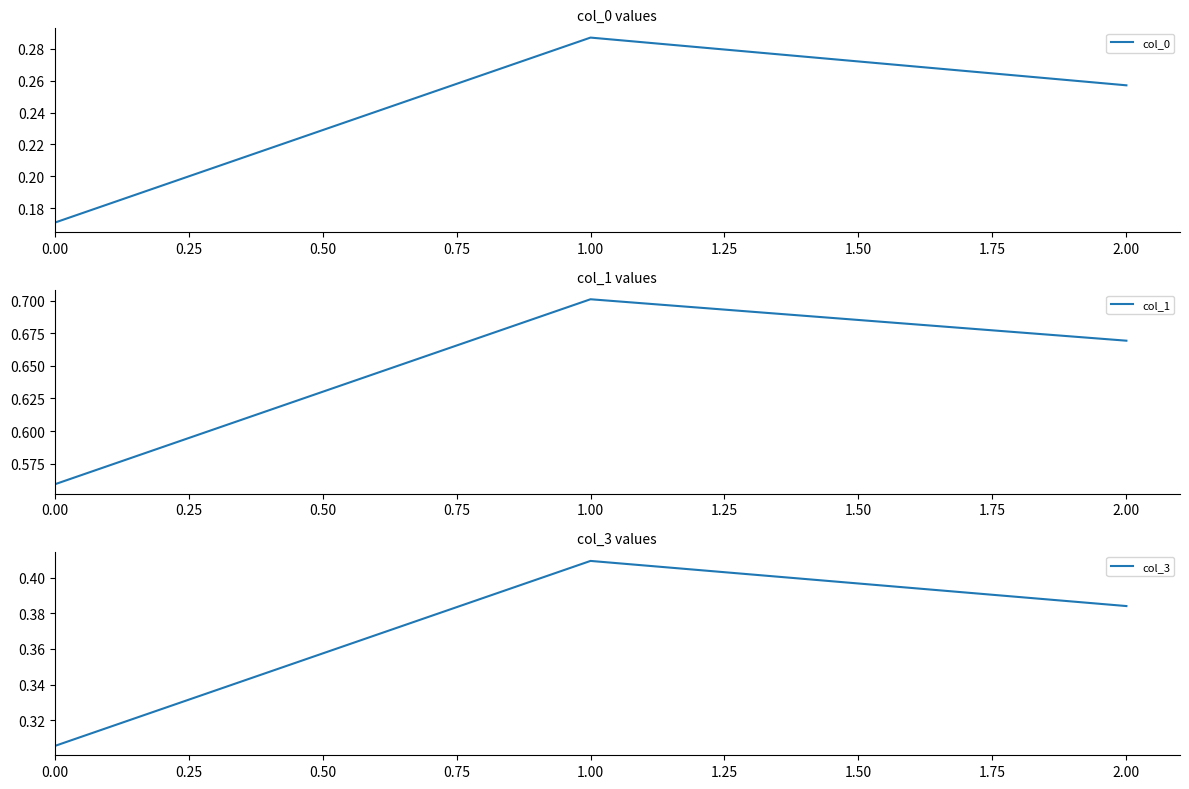

What is the greatest value displayed?

0.7